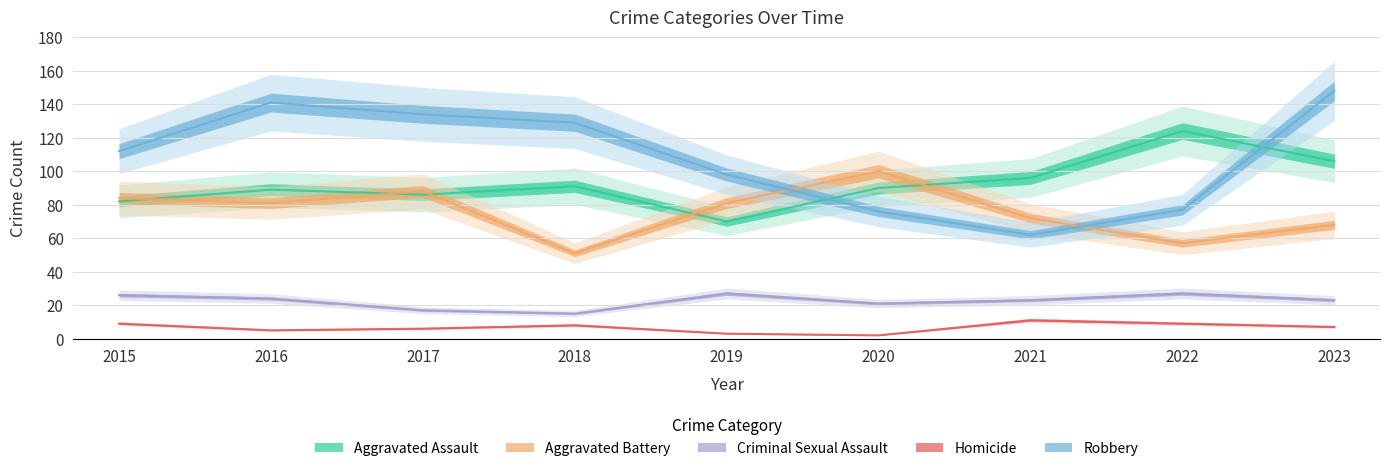

Where do Aggravated Battery and Aggravated Assault first cross each other?

2015 and 2016